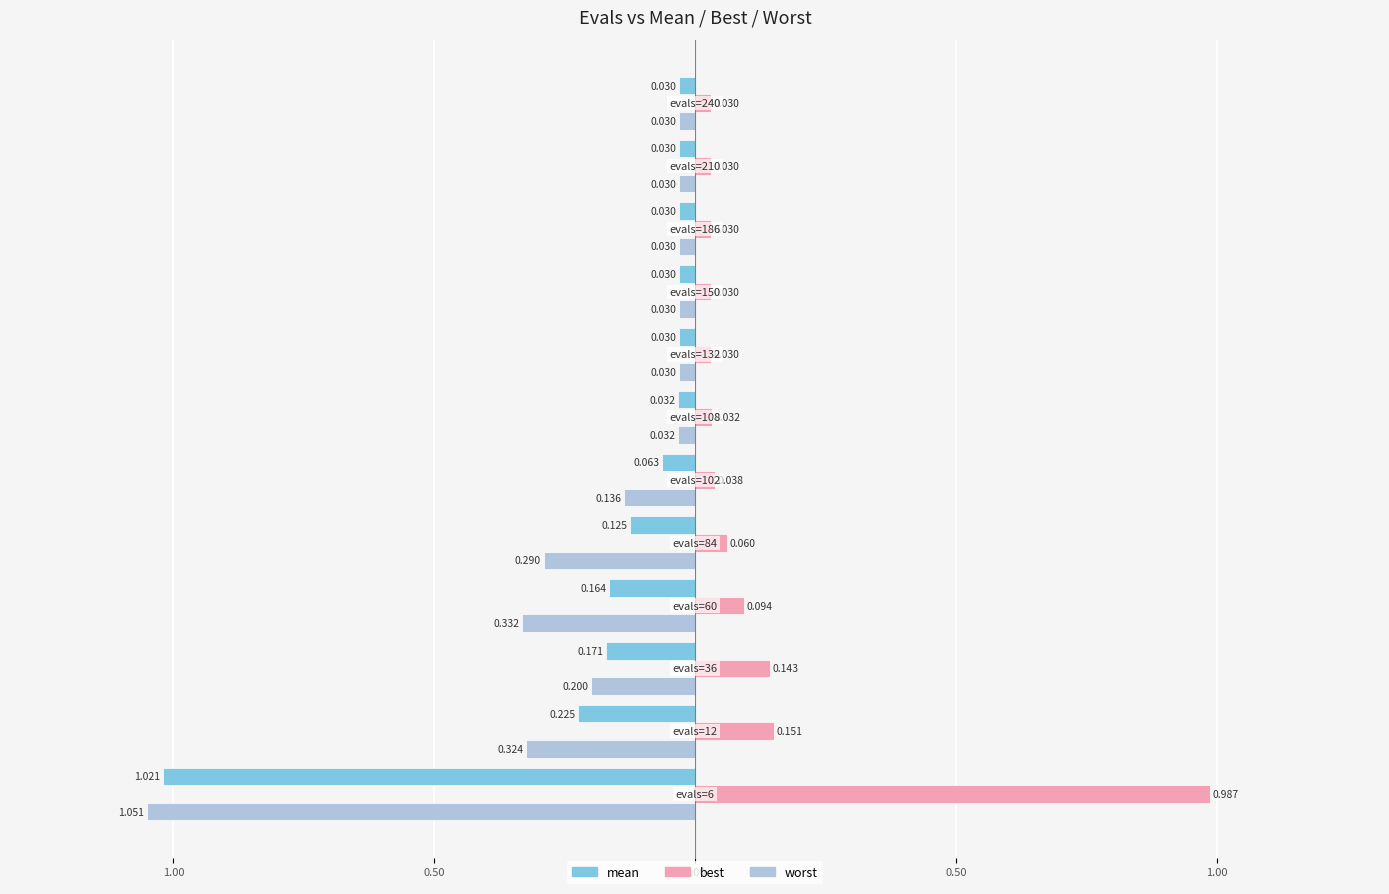

Which series has the widest spread of values?

worst